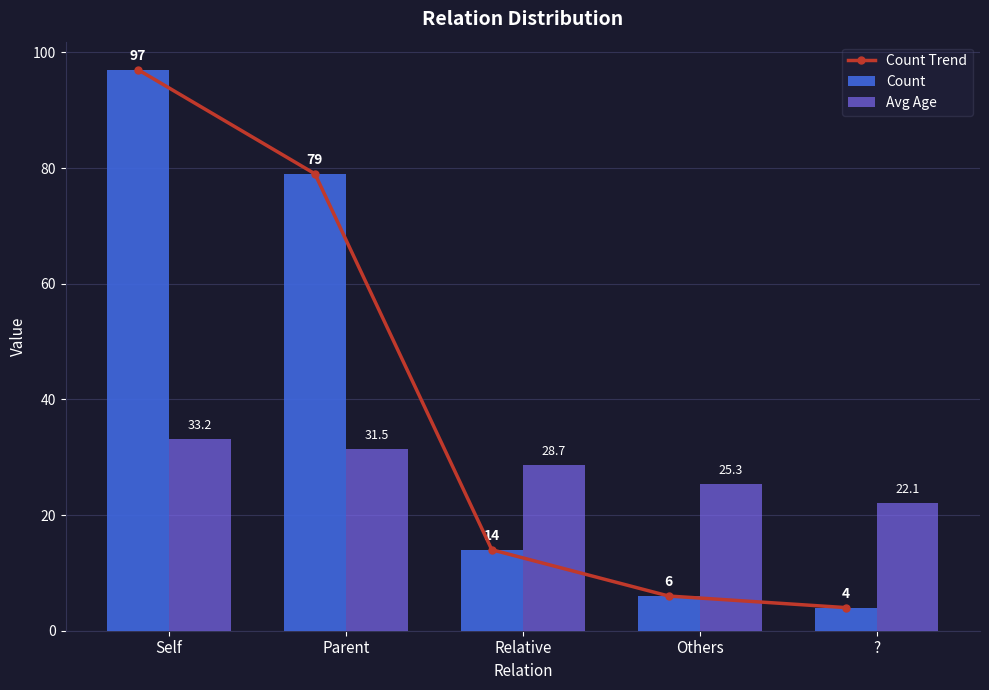

The Avg Age series shows 46.5 at Self. True or false?

False